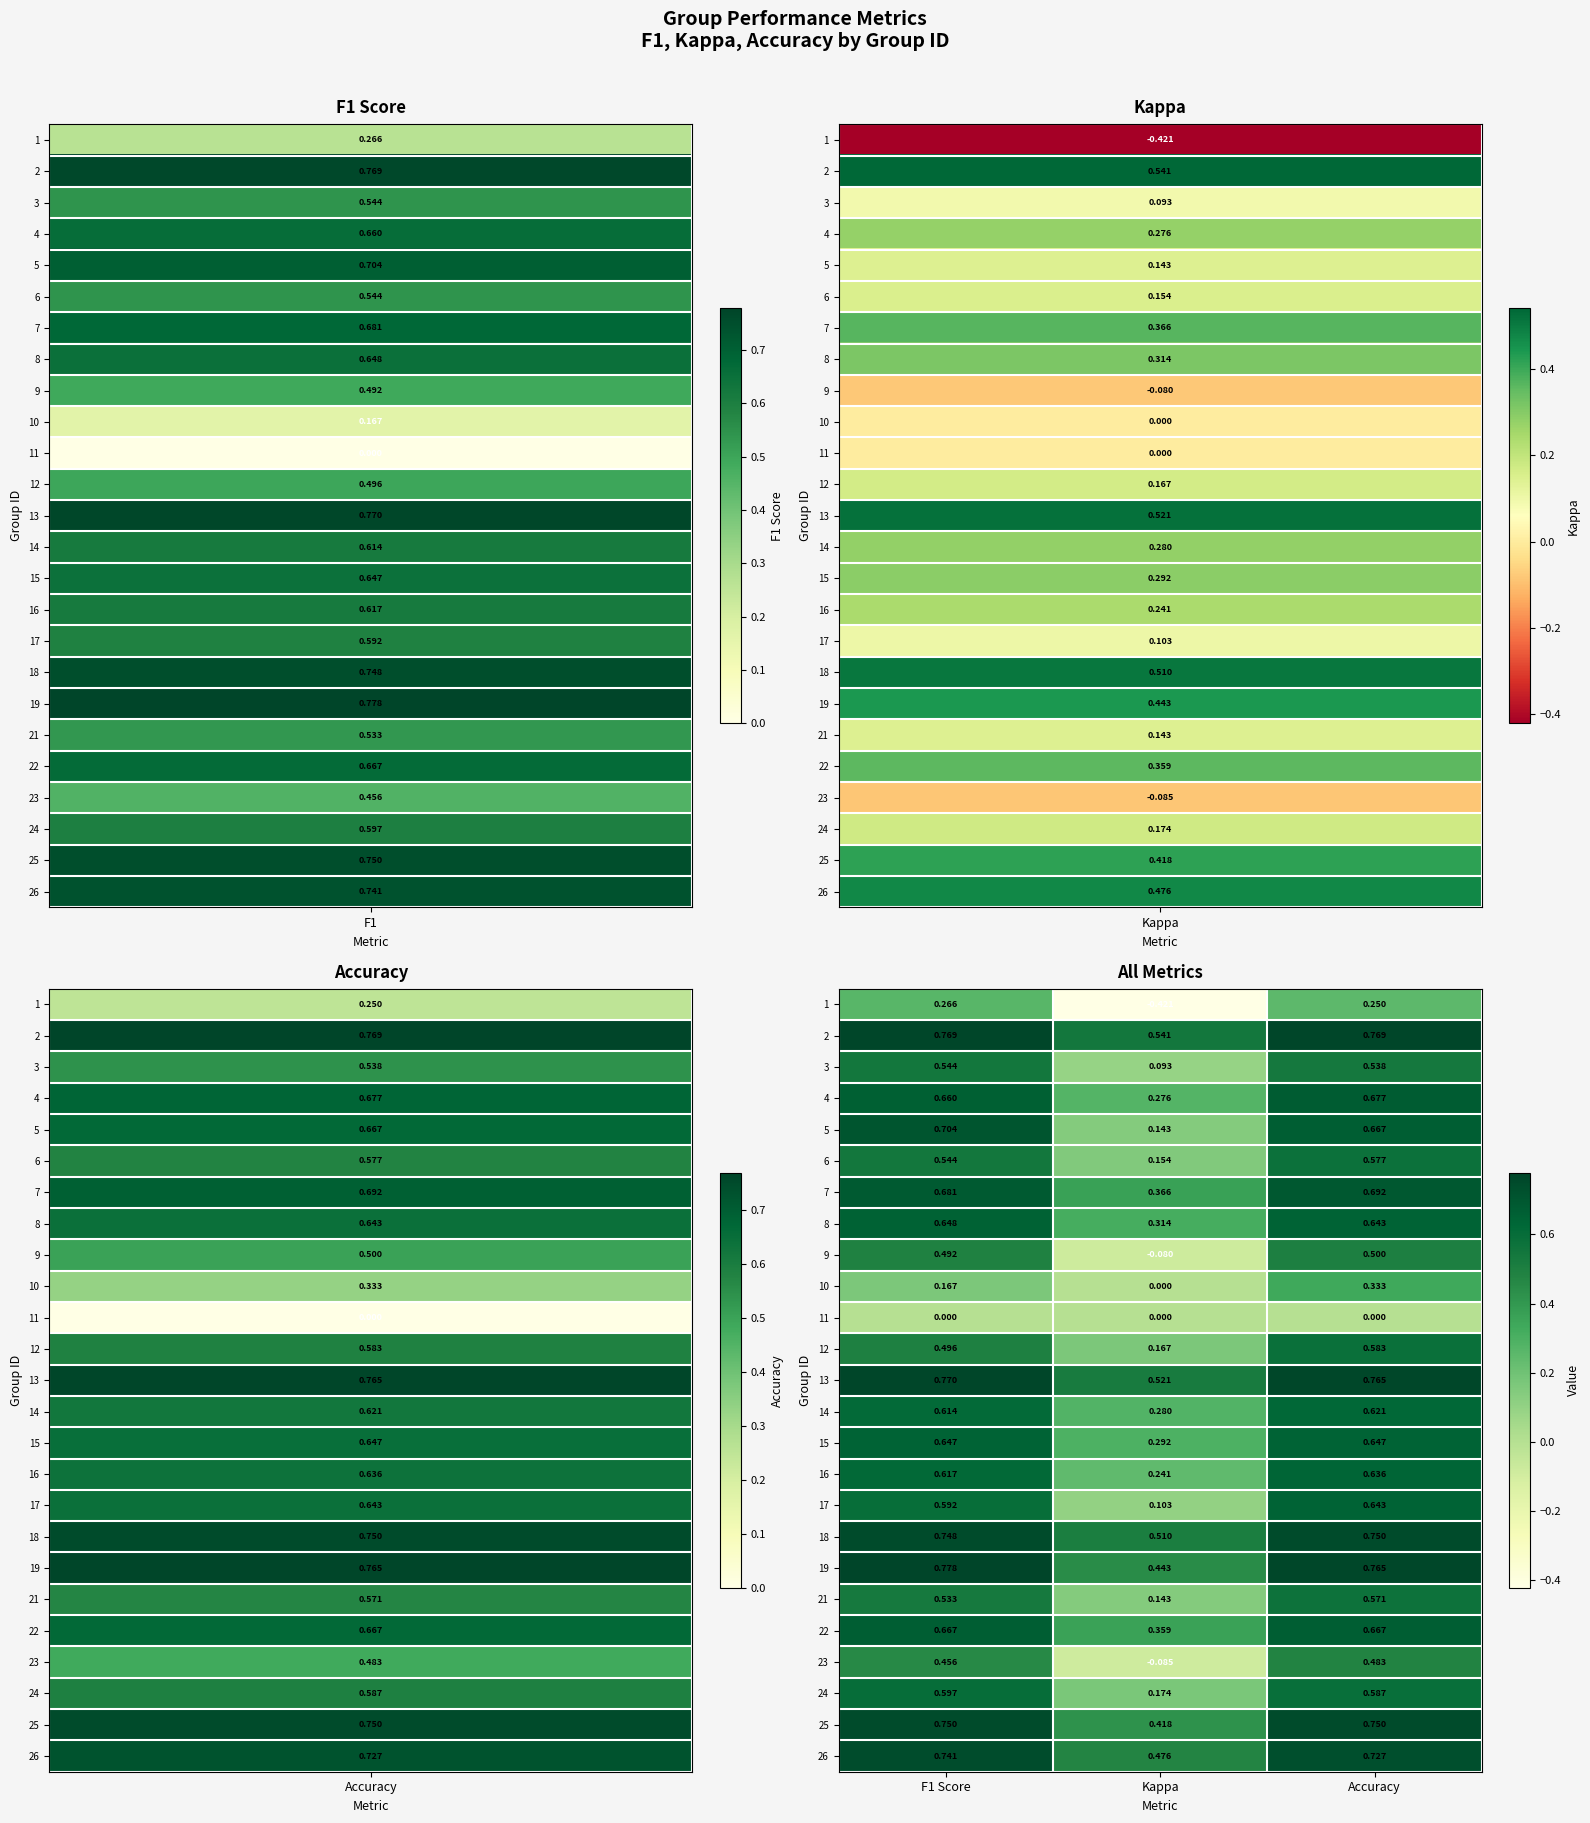

At which category is the sum across all series the highest?

Accuracy